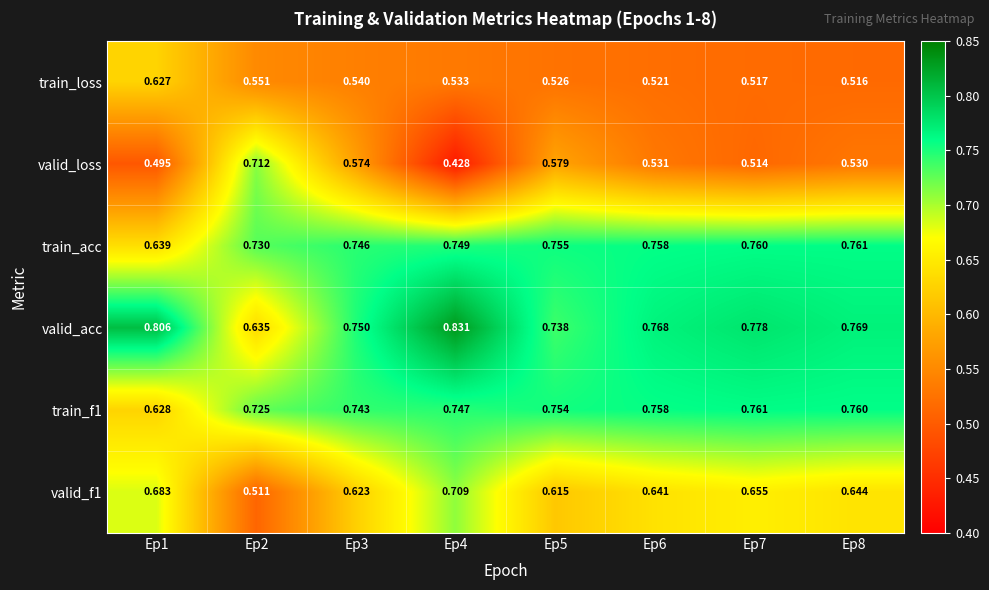

Is the value of valid_loss at Ep1 greater than the value of train_loss at Ep8?

No